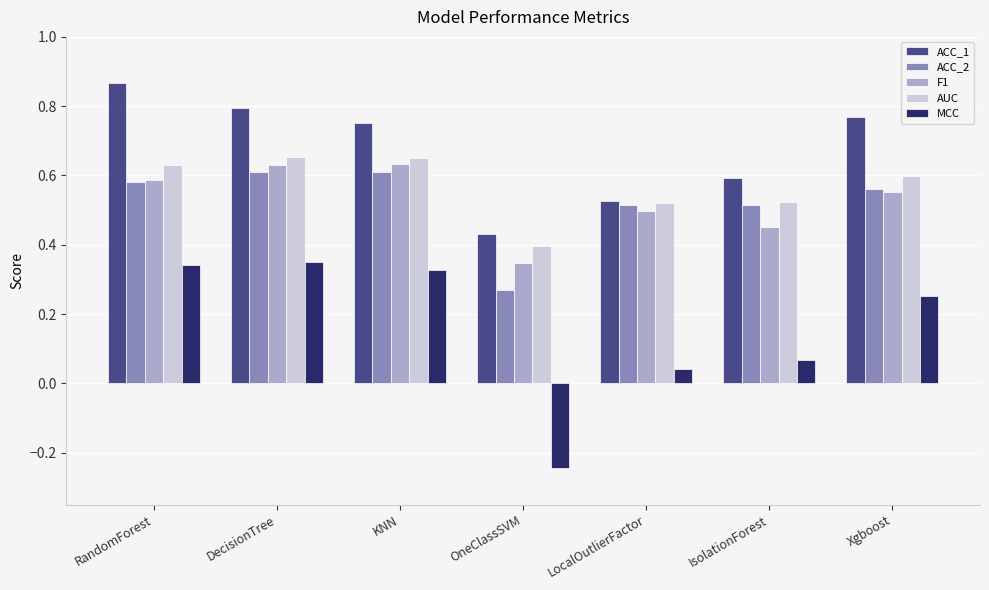

Which label corresponds to the largest value in the chart?

RandomForest